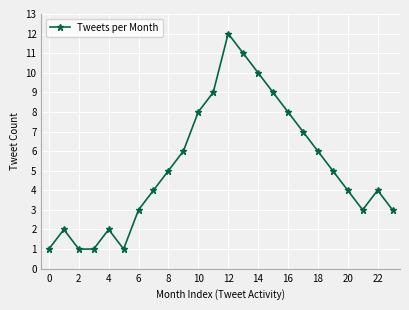

How many distinct data groups are displayed?

1